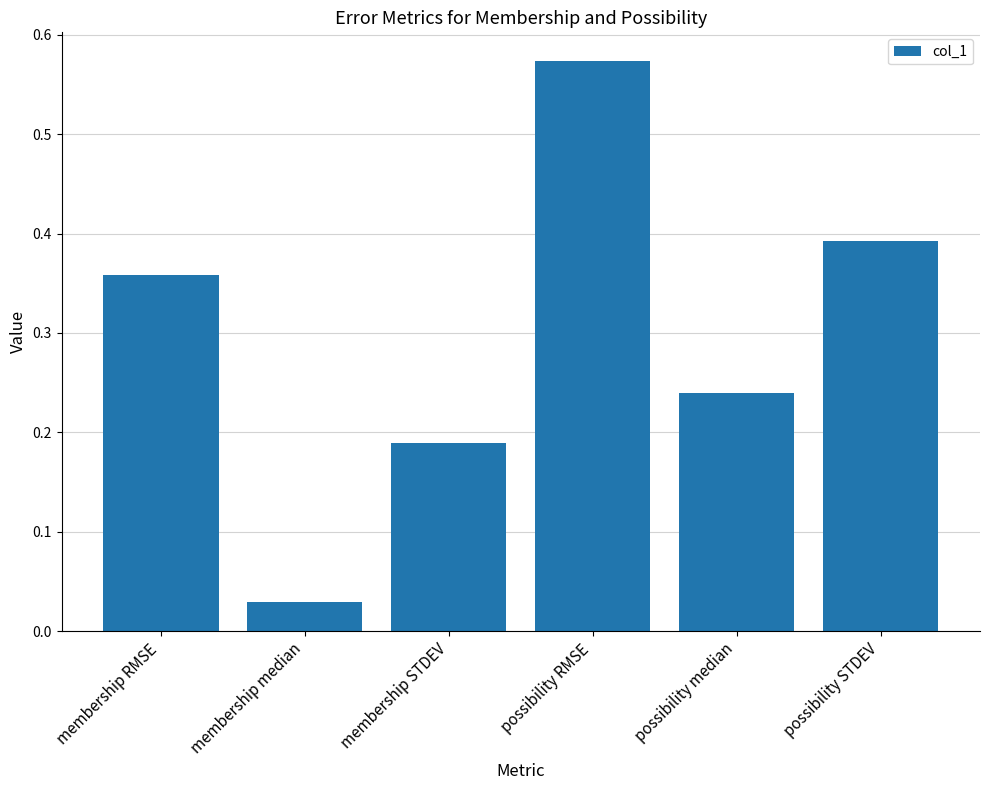

Which category has the lowest value across all series?

membership median